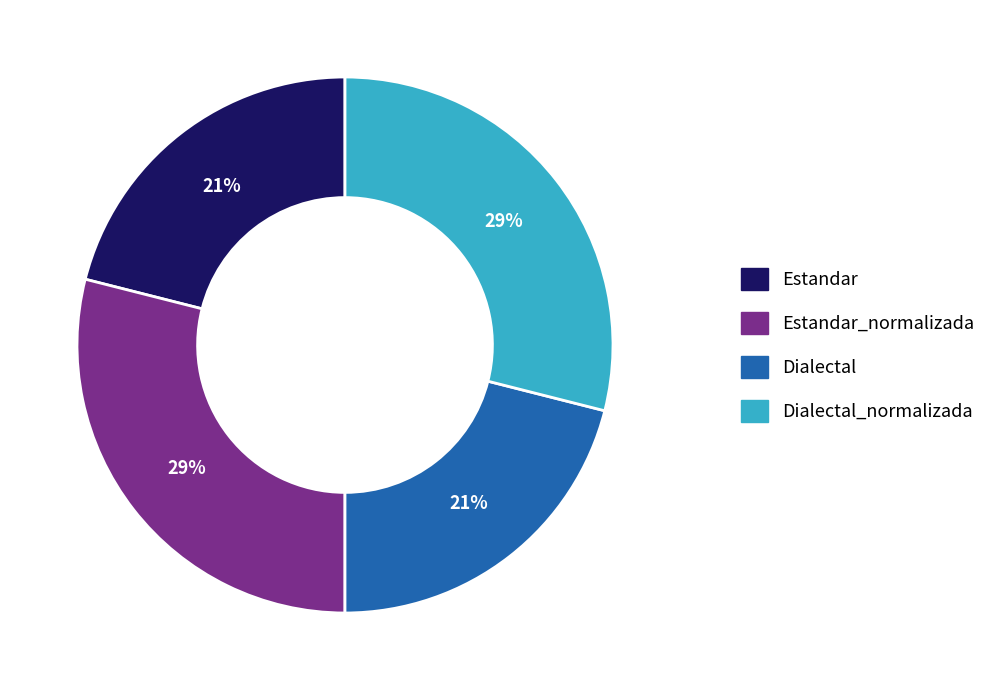

To the nearest percent, what is the difference between the largest and smallest slice percentages?

8%